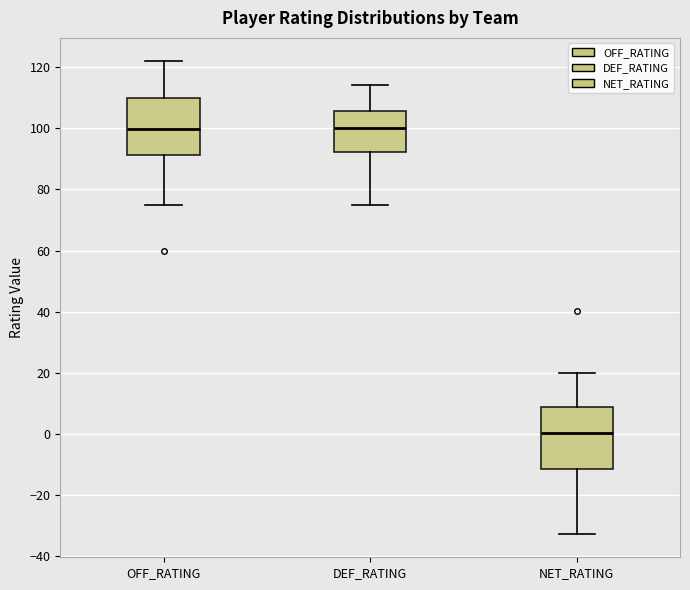

Where is the lower edge of the box for NET_RATING on the y-axis? The values are not printed on the chart, so give them approximately, as read against the axis.

-12